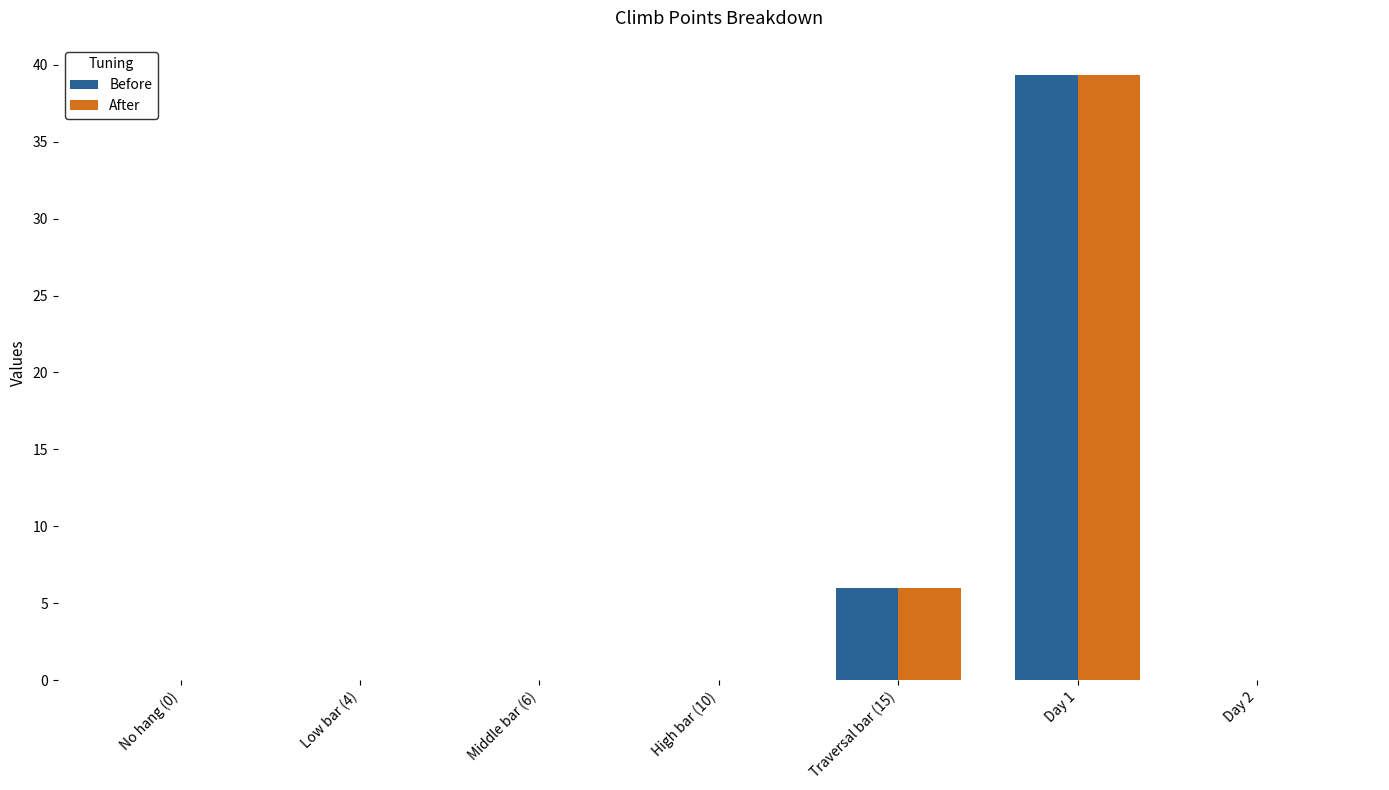

What is the sum of all Before values?

45.3